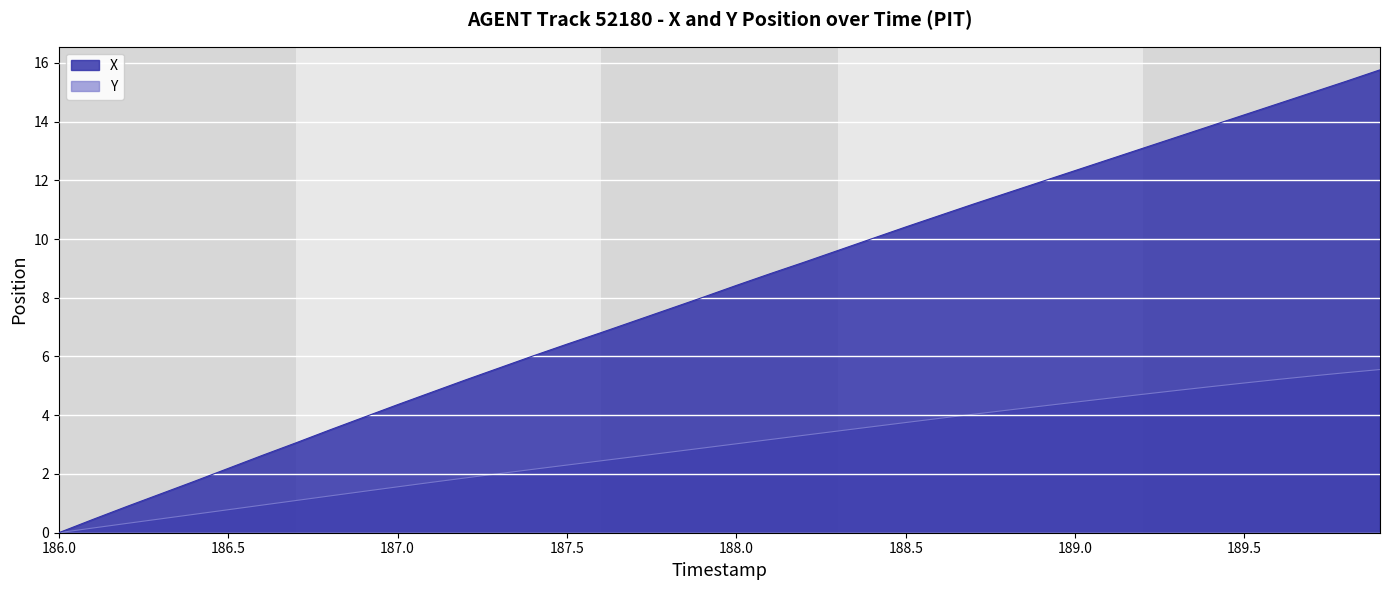

At which label does X reach its peak?

189.9